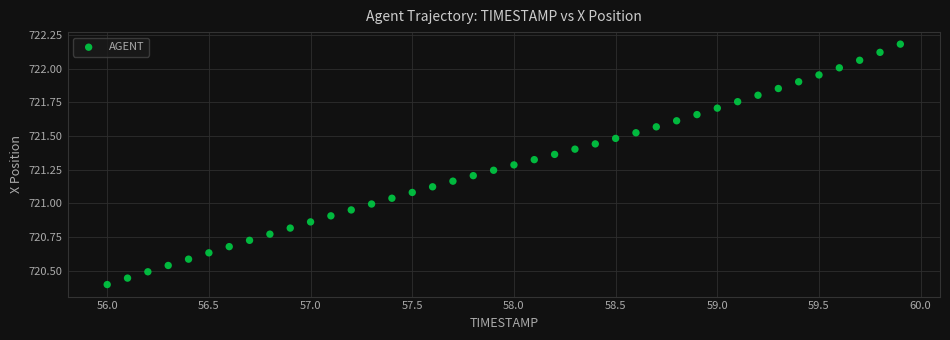

What is the range of Y values (max minus min)?

1.8